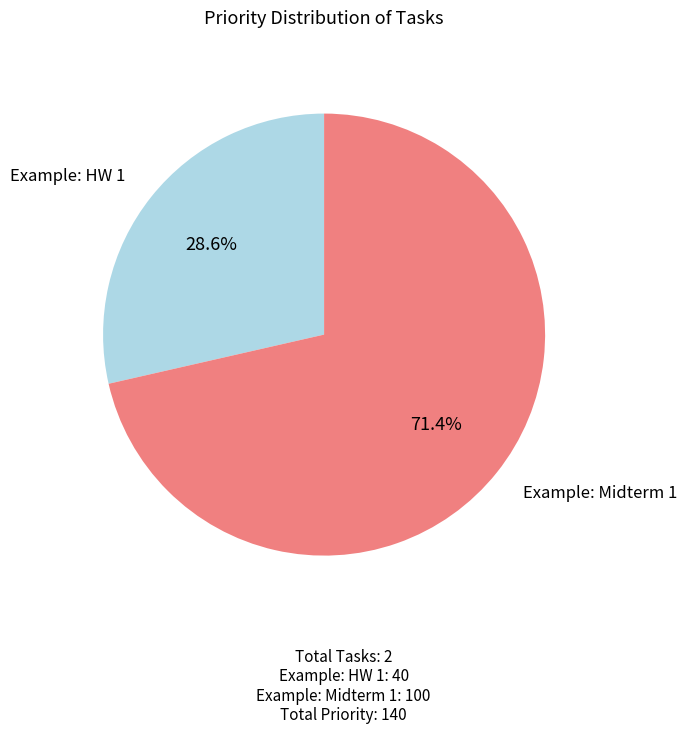

To the nearest percent, what is the average slice percentage?

50%